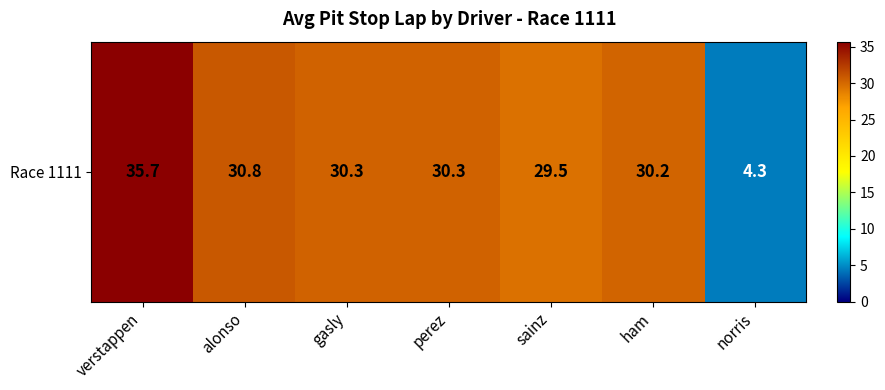

What is the change in value from gasly to norris?

-26.0